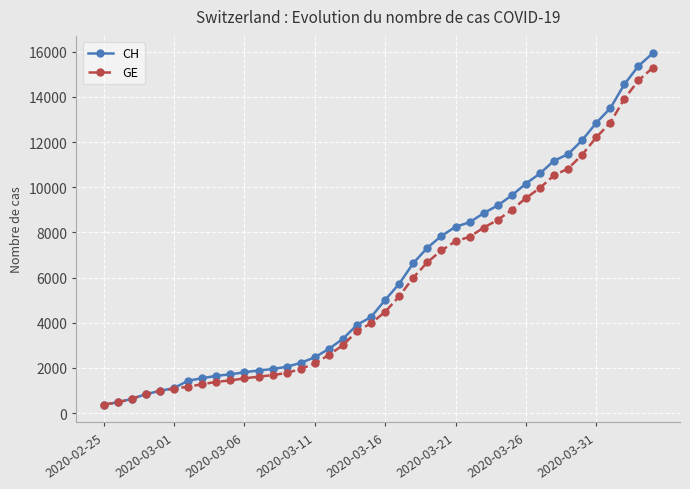

What is the minimum value shown in the chart?

375